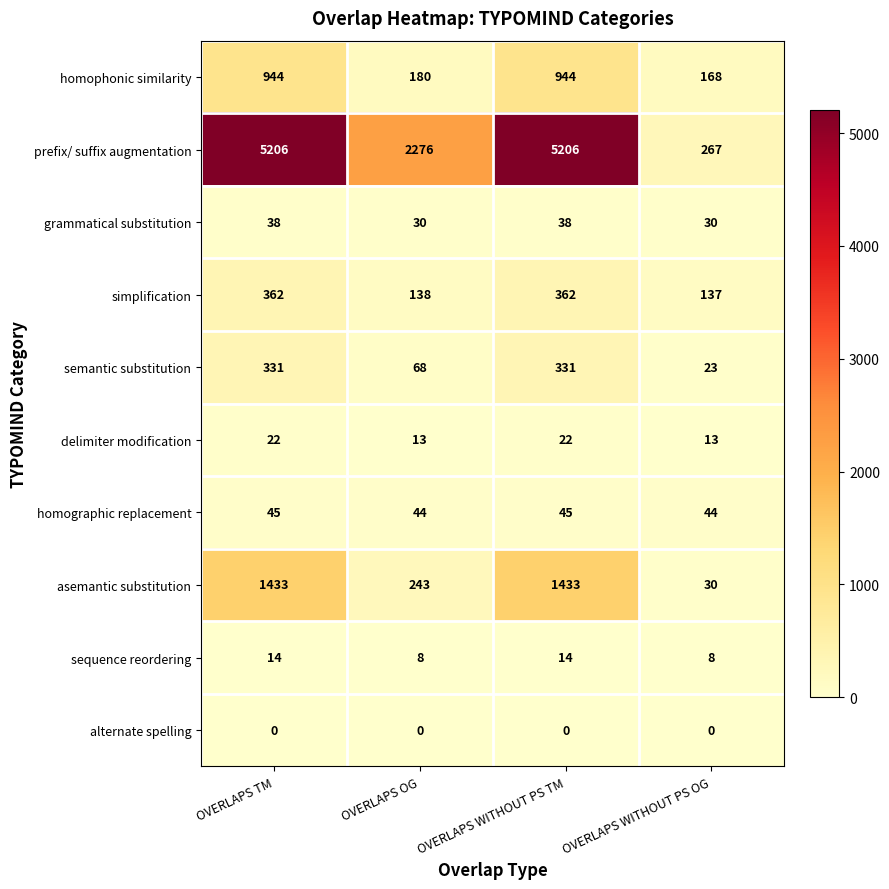

True or false: alternate spelling has a value of 0 at OVERLAPS WITHOUT PS TM.

True